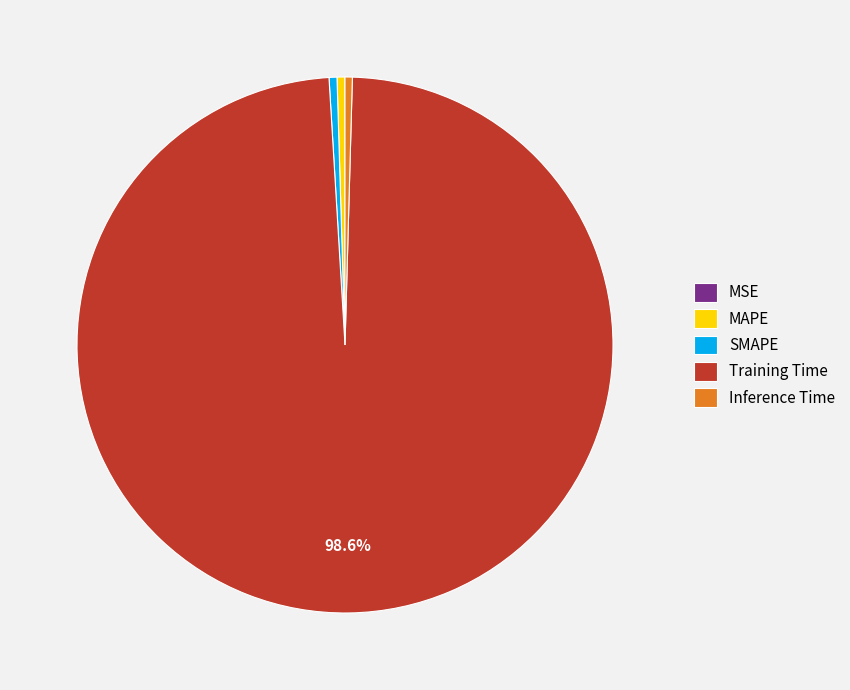

Do MAPE and Training Time together represent more than half of the pie?

Yes